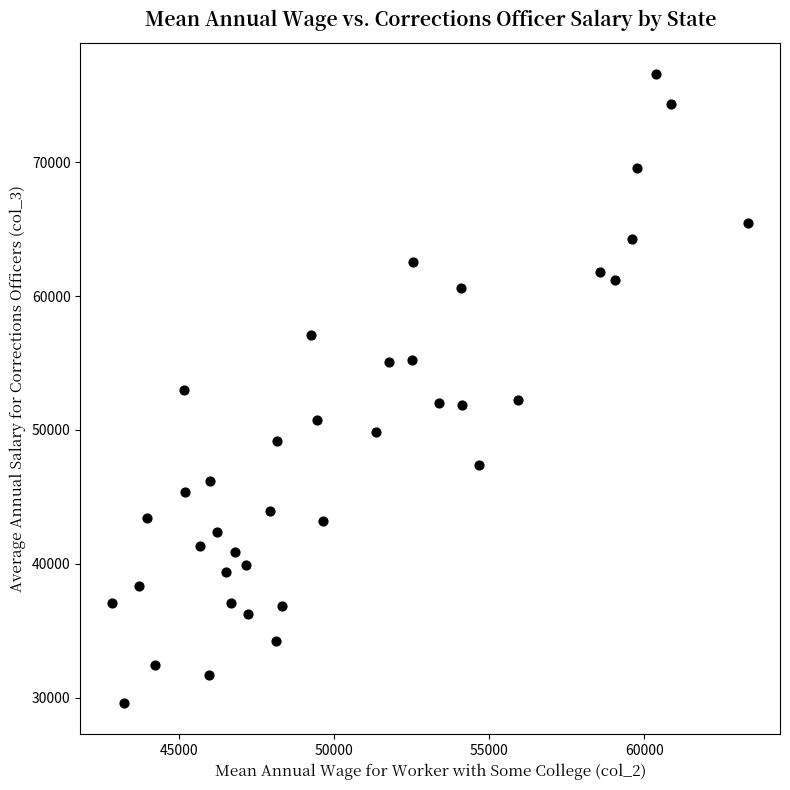

What is the range of X values (max minus min)?

20505.3